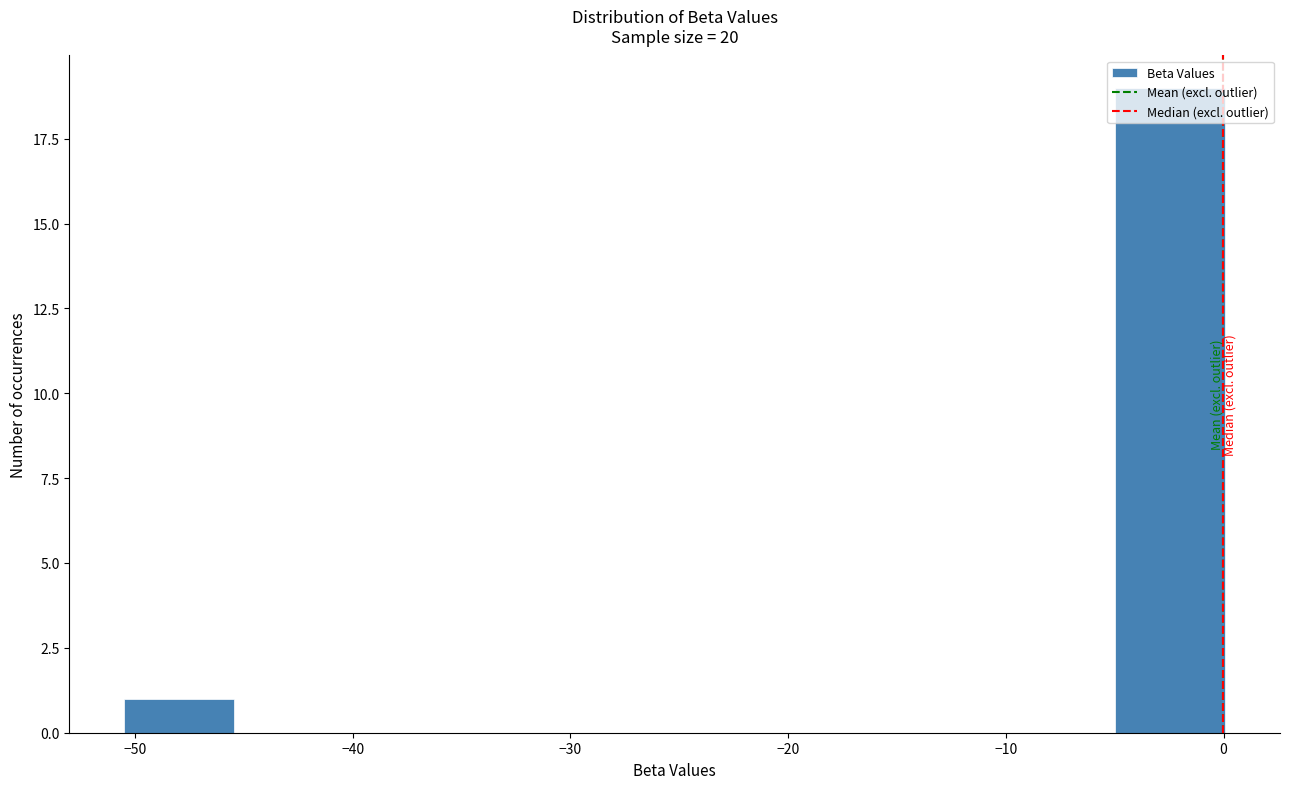

Reading left to right, list every bar in this chart as the range it spans on the x-axis followed by its height. Neither the bar edges nor the heights are printed on the chart, so give them approximately, as read against the axes.

-50 to -45: 1
-45 to -40: 0
-40 to -35: 0
-35 to -30: 0
-30 to -25: 0
-25 to -20: 0
-20 to -15: 0
-15 to -10: 0
-10 to -5: 0
-5 to 0: 19